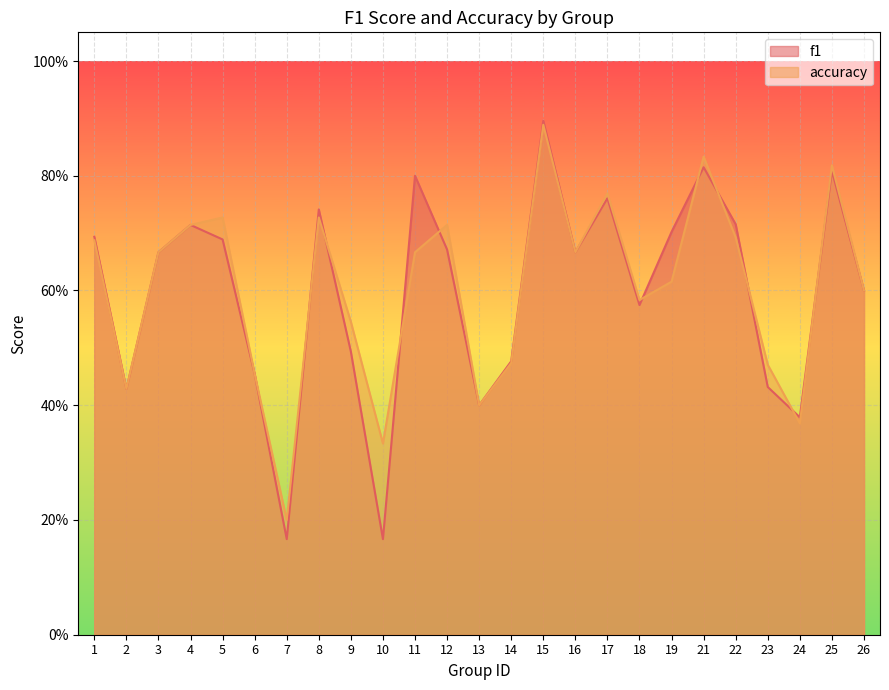

Between which two adjacent categories do f1 and accuracy first intersect?

7 and 8